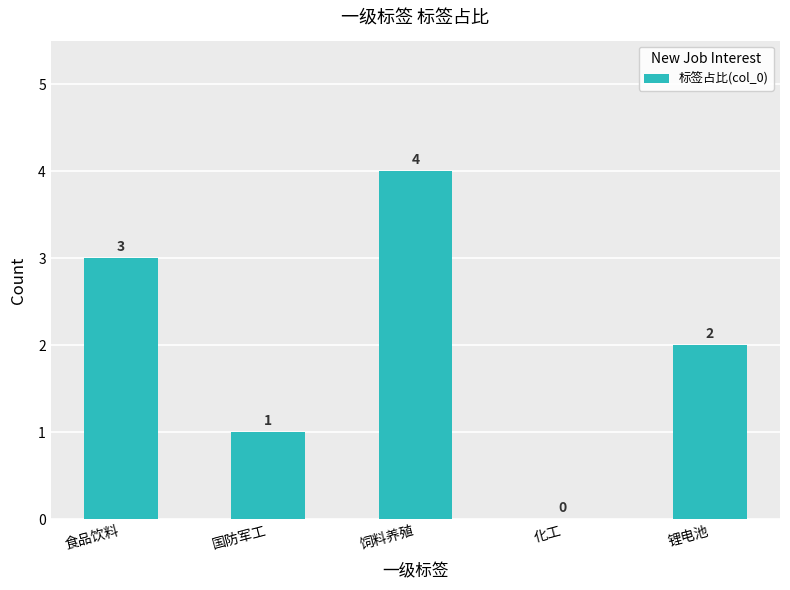

How many categories are shown in the chart?

5